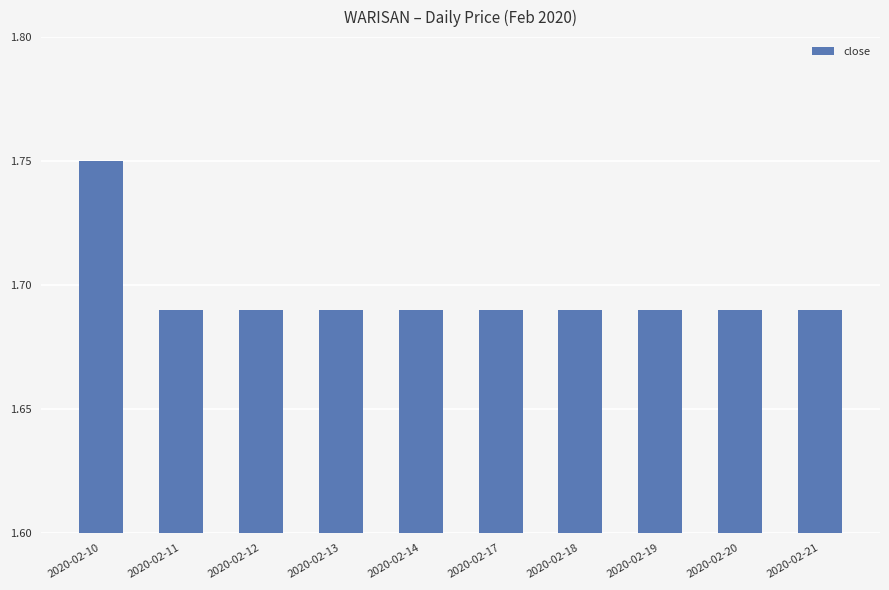

Between 2020-02-10 and 2020-02-14, which is larger?

2020-02-10